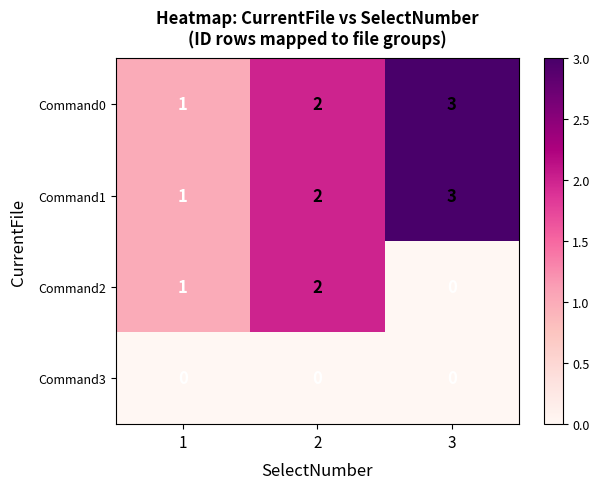

Reading left to right, transcribe all the data shown in this chart.

Command0: 1=1	2=2	3=3
Command1: 1=1	2=2	3=3
Command2: 1=1	2=2	3=0
Command3: 1=0	2=0	3=0